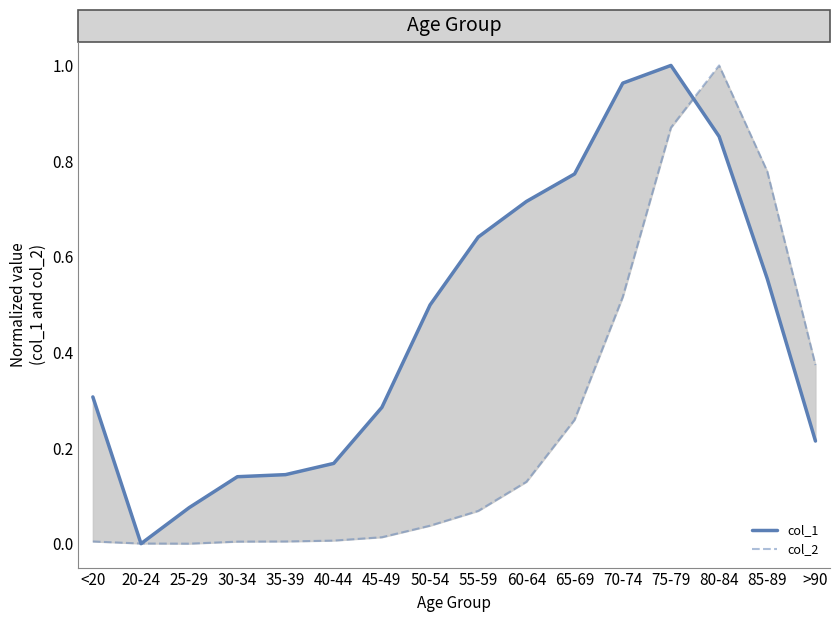

Is the value of col_1 at 60-64 greater than the value of col_2 at 25-29?

Yes